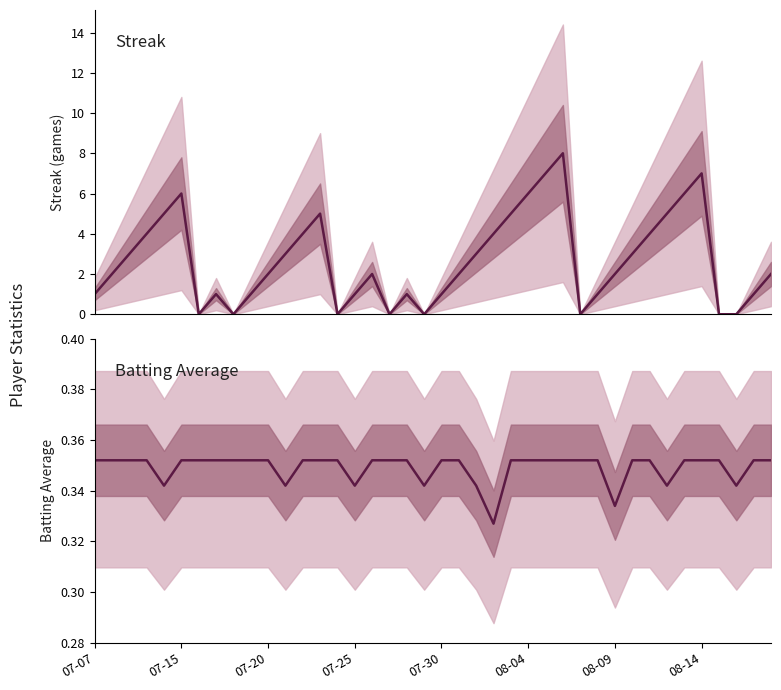

The value of Streak at 32 is 7.1. True or false?

False